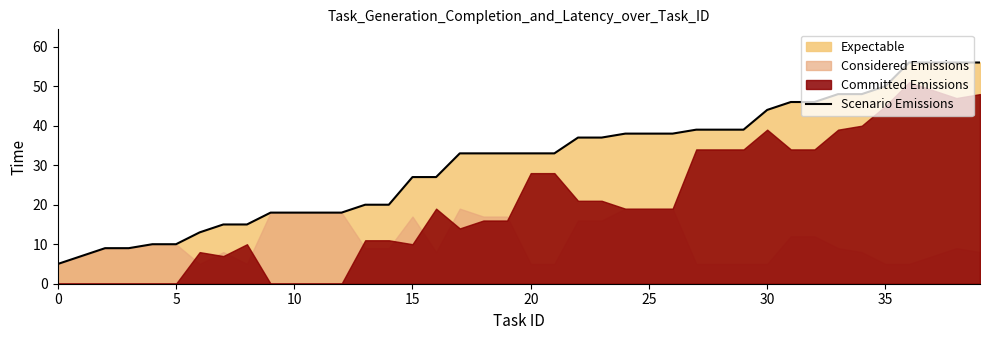

At which category does the chart reach its peak across all series?

36